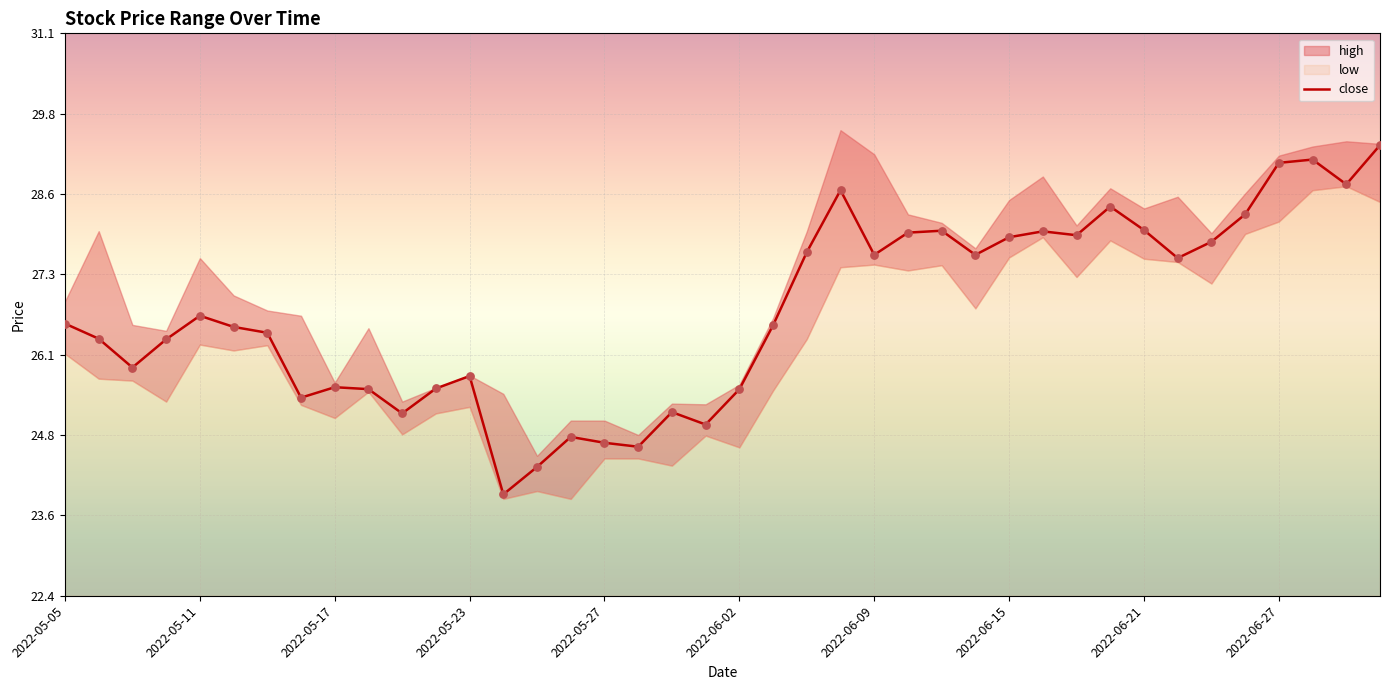

Between 17 and 15, which is larger?

15